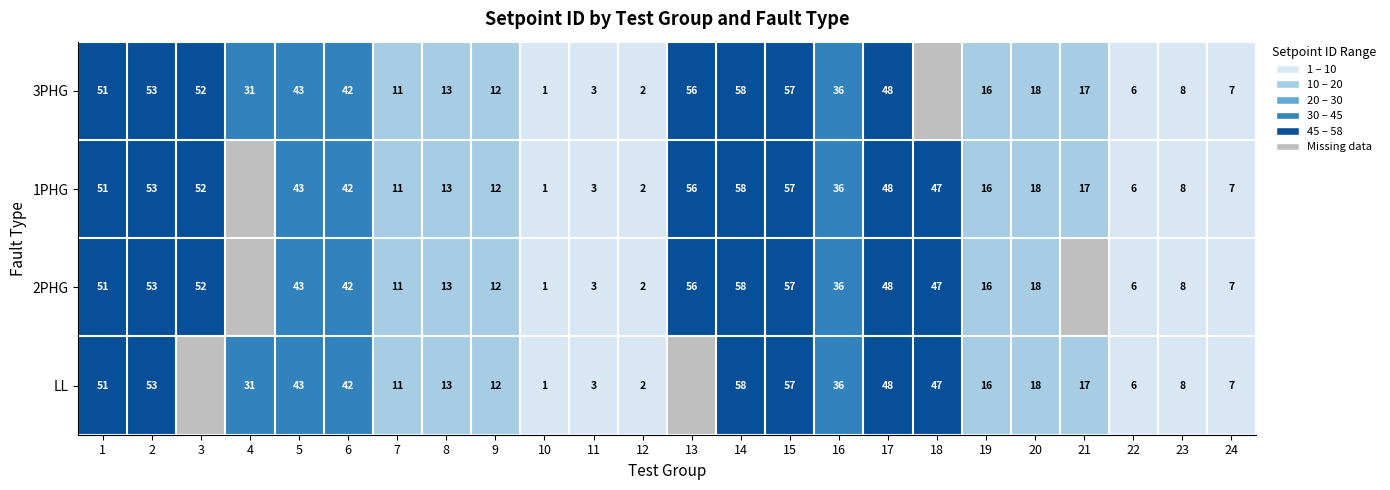

Which series changed the most between 0 and 2?

3PHG